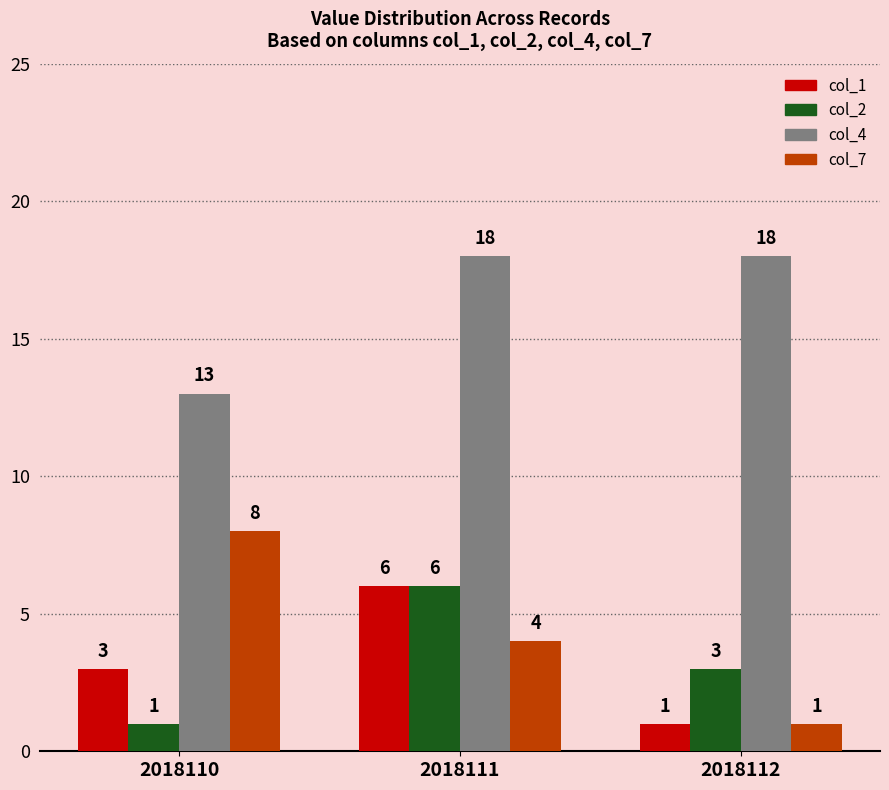

Rank the series at 2018110 from lowest to highest value.

col_2, col_1, col_7, col_4